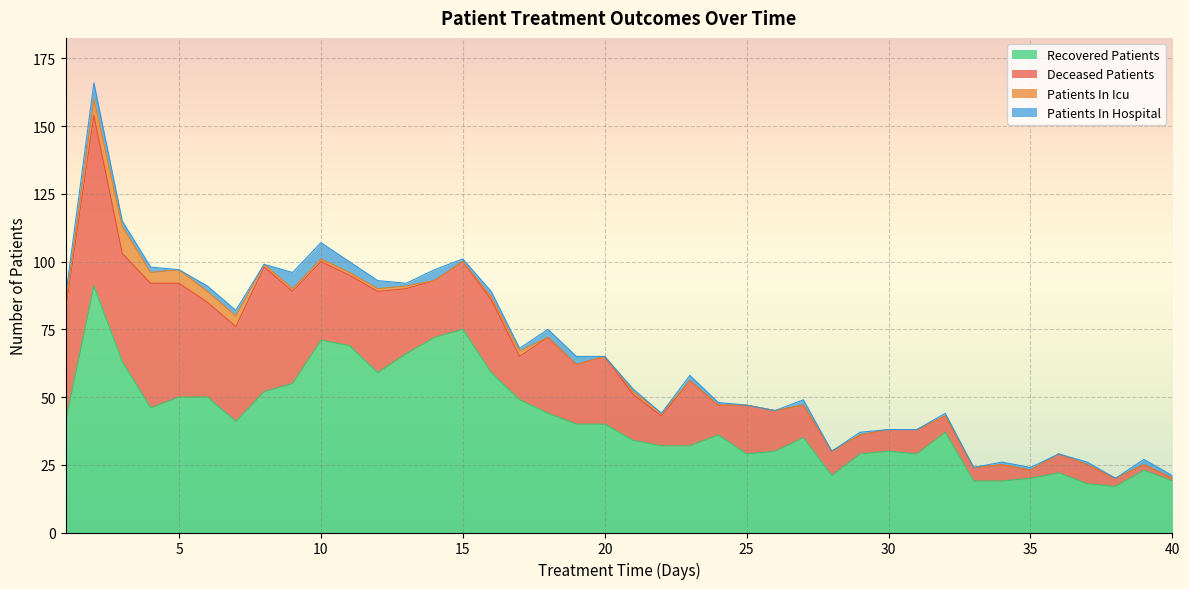

What is the value of the deceased_patients point at the 34th from the left?

6